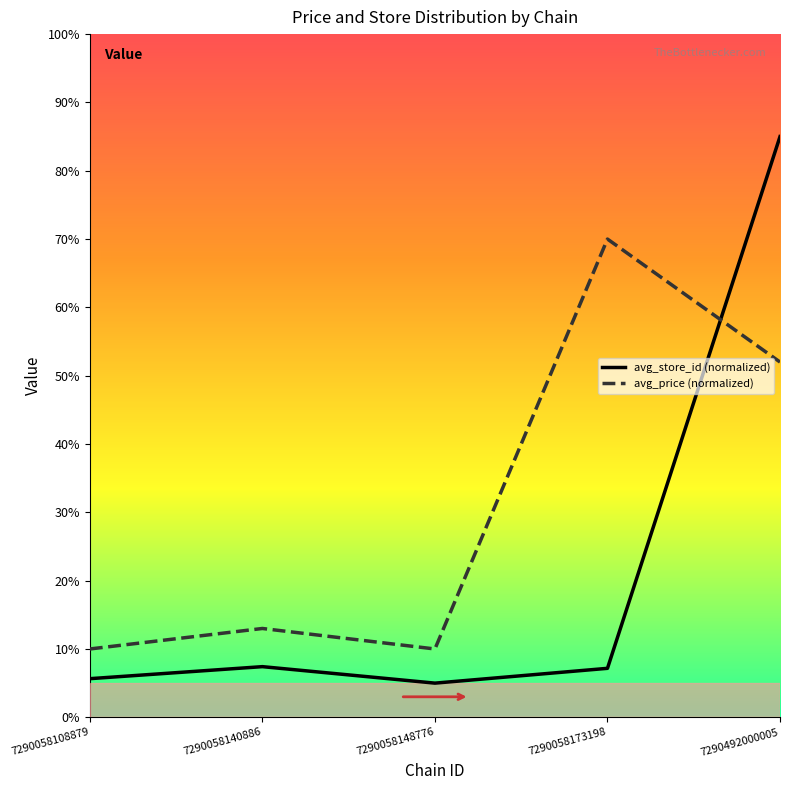

At which label is avg_store_id (normalized) closest to 45?

7290058140886